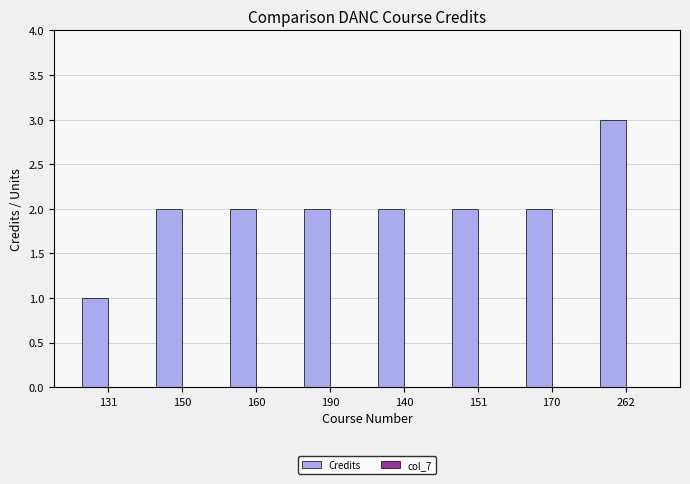

The chart shows a value of 0 at 190. True or false?

False